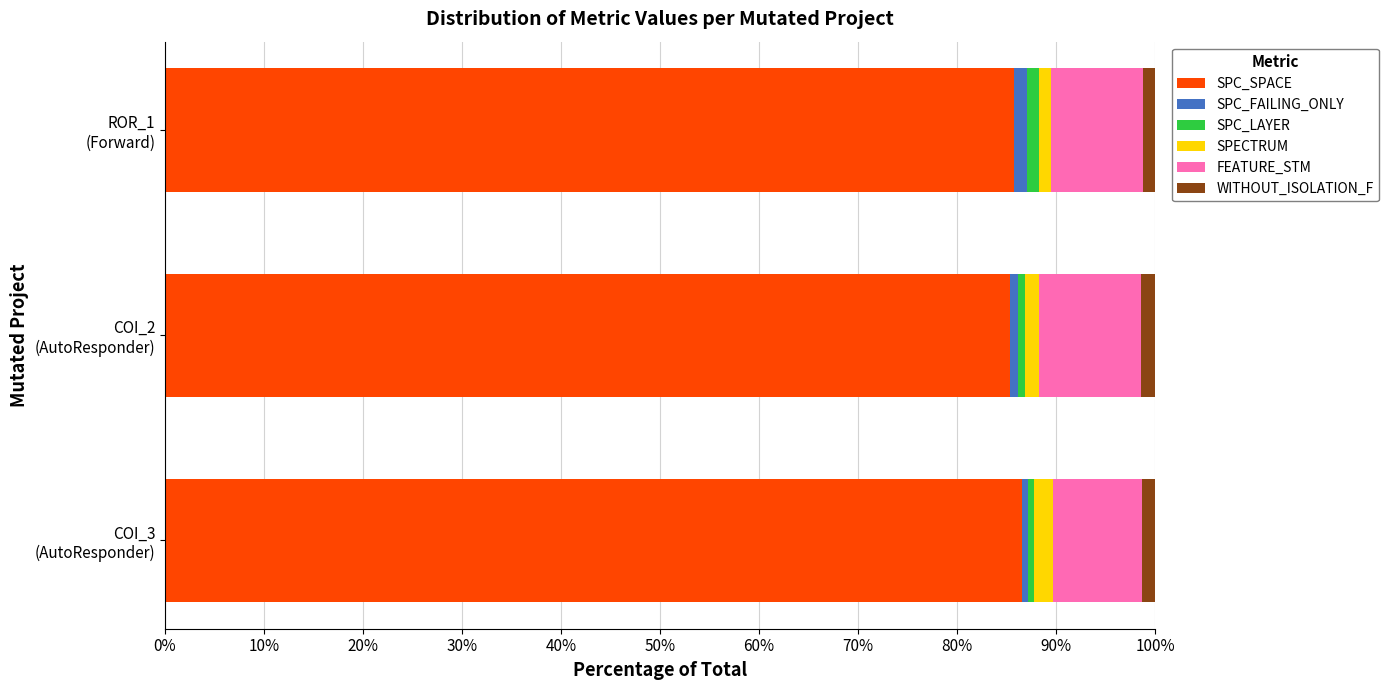

What is the maximum value for SPC_SPACE?

86.5